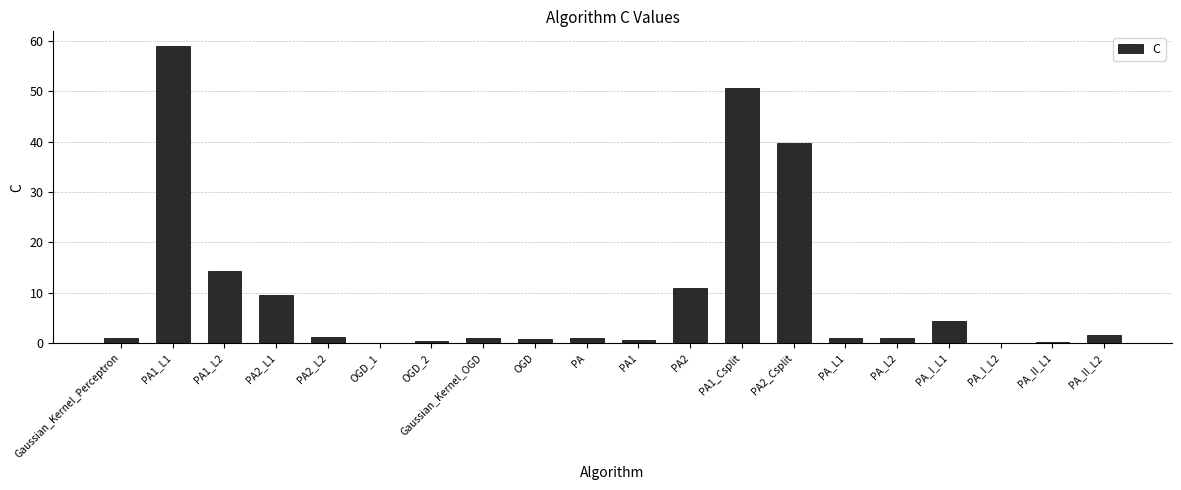

The value at PA1_Csplit is 20.1. True or false?

False